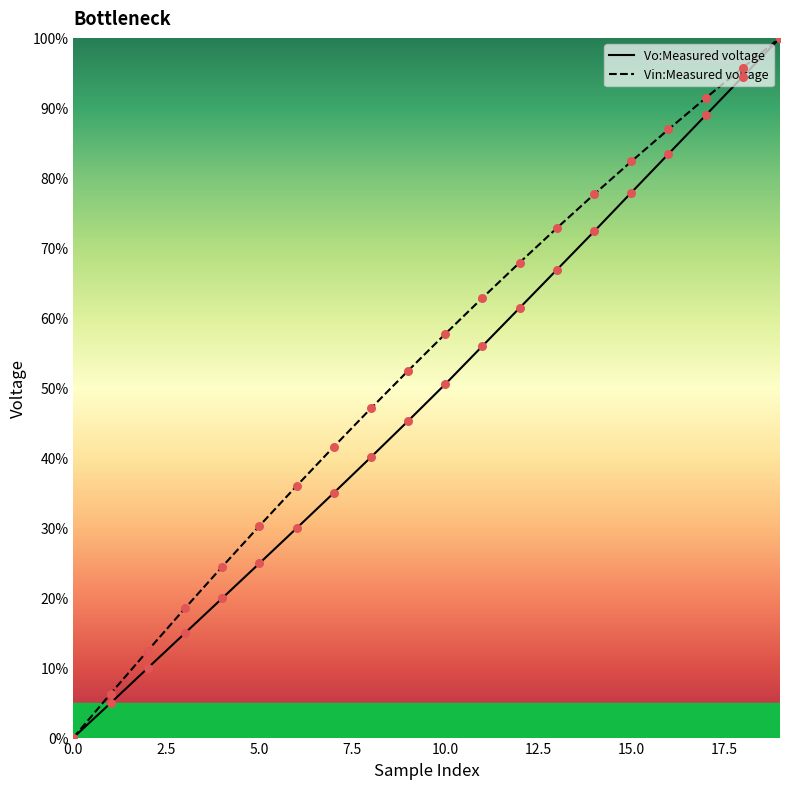

What are all the series names shown in the legend?

Vo:Measured voltage, Vin:Measured voltage